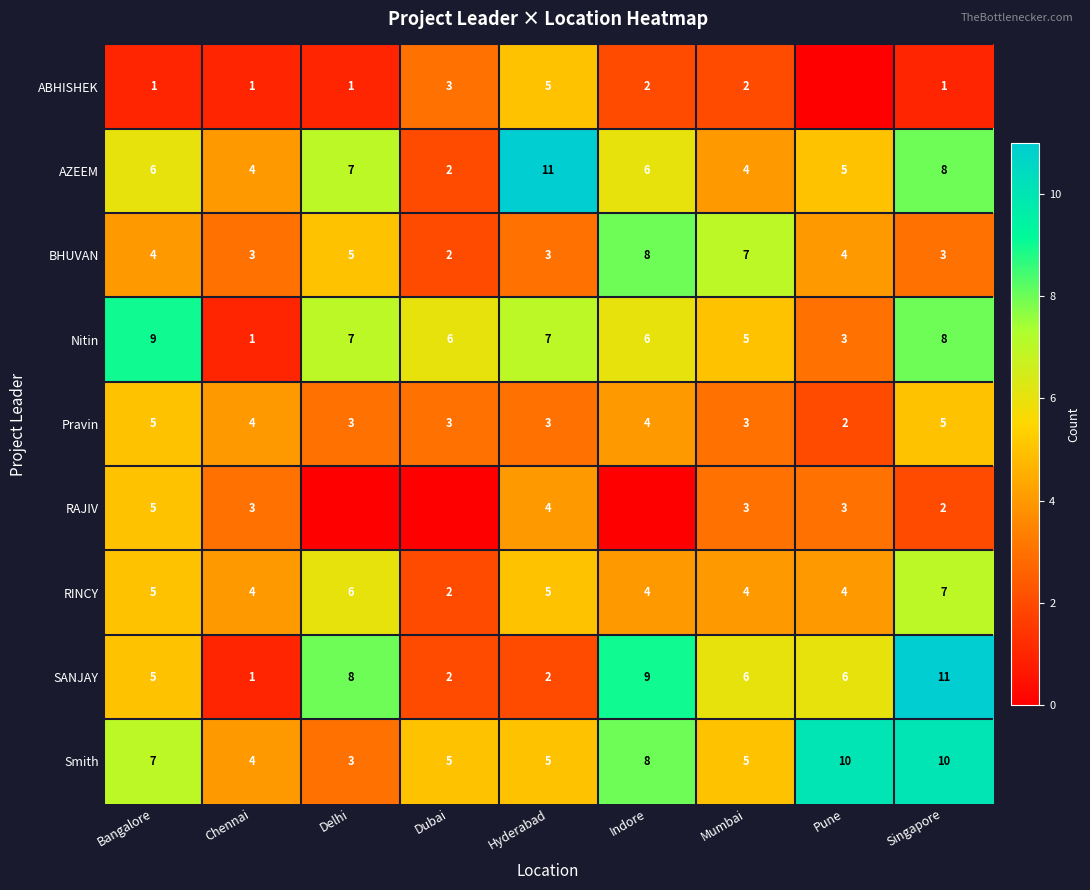

Between Delhi and Chennai, which is larger?

Delhi